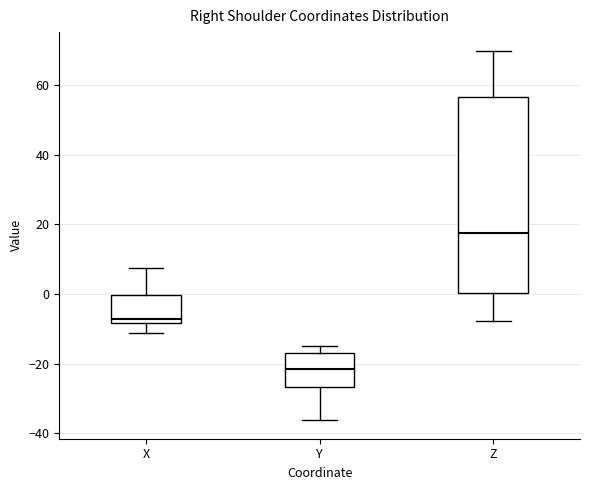

Which box has the lowest median line?

Y